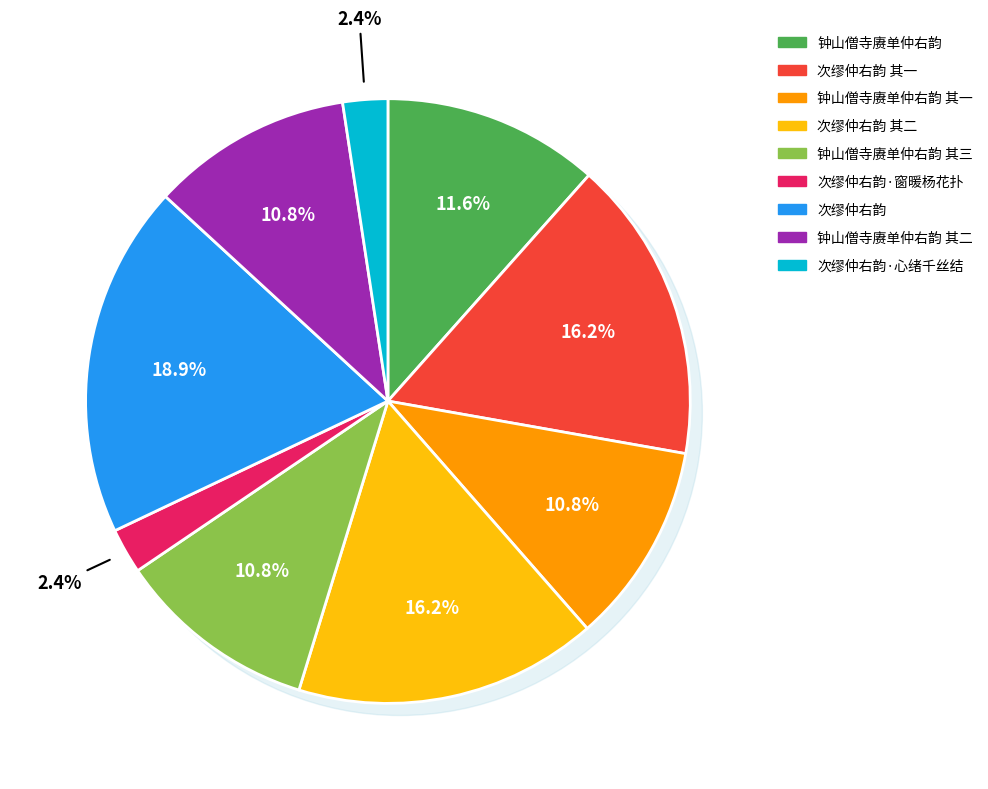

How many slices are in this pie chart?

9